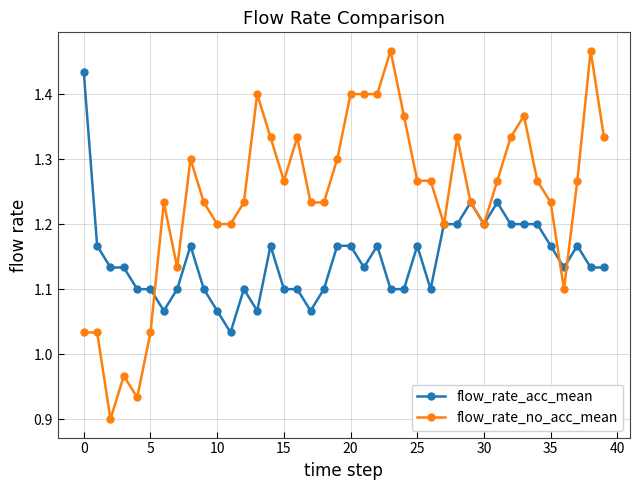

Which series has the largest total across all categories?

flow_rate_no_acc_mean